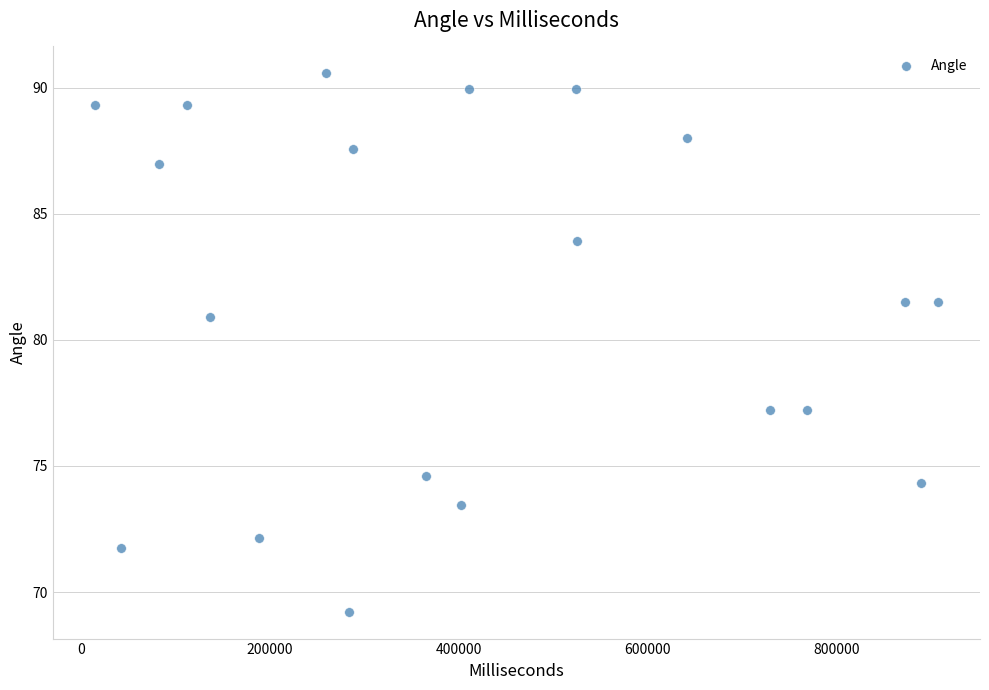

What is the range of Y values (max minus min)?

21.4